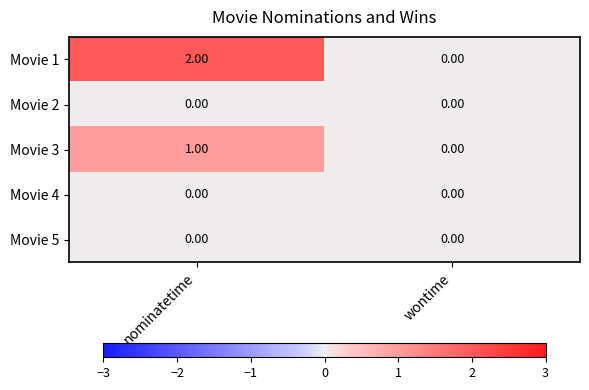

At which category is the sum across all series the highest?

nominatetime